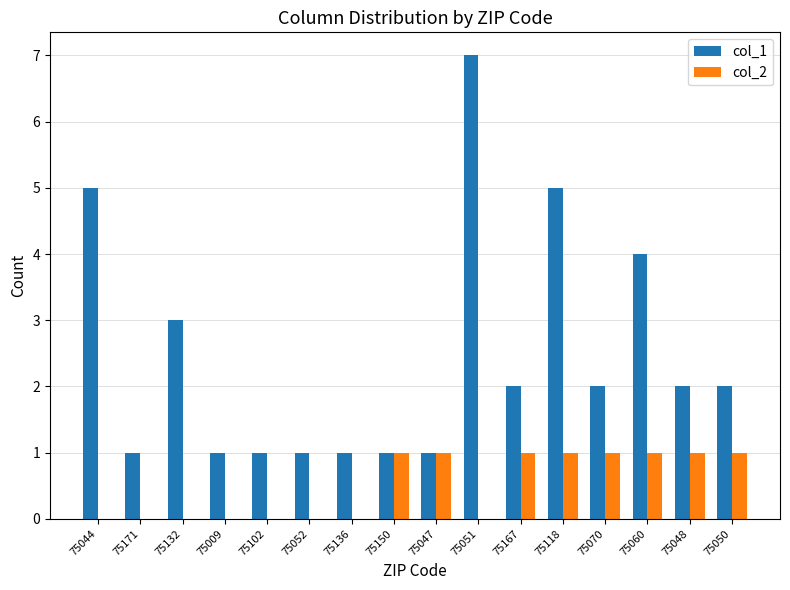

At which category is the sum across all series the highest?

75051